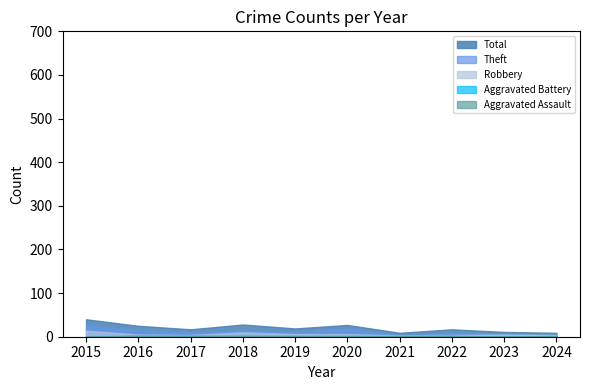

What is the total value across all series at 2024?

18